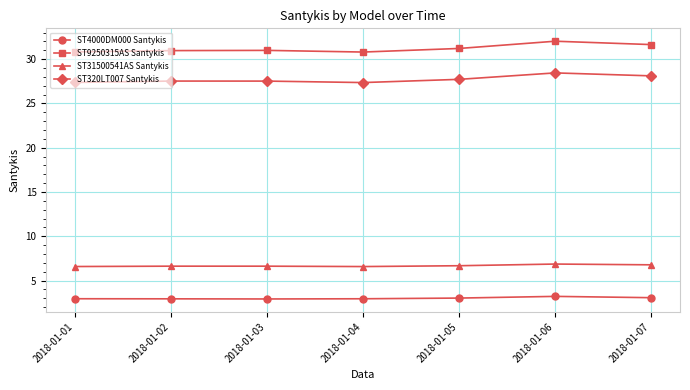

What is the total value across all series at 2018-01-03?

68.0